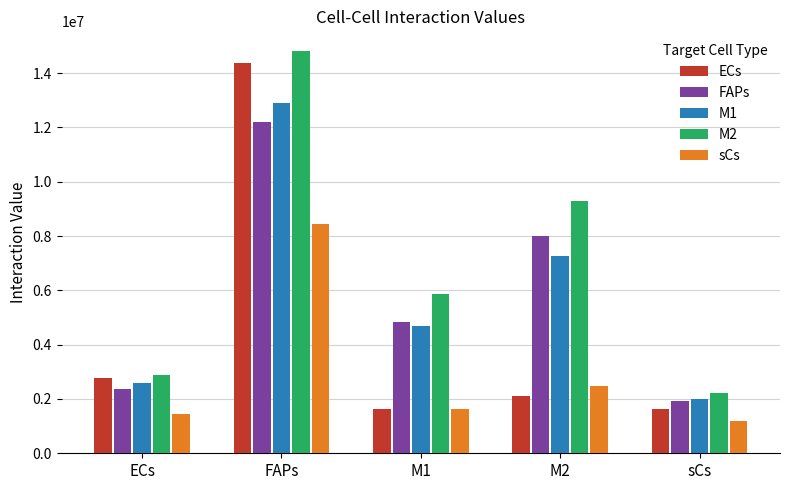

Which series changed the most between ECs and M1?

M2